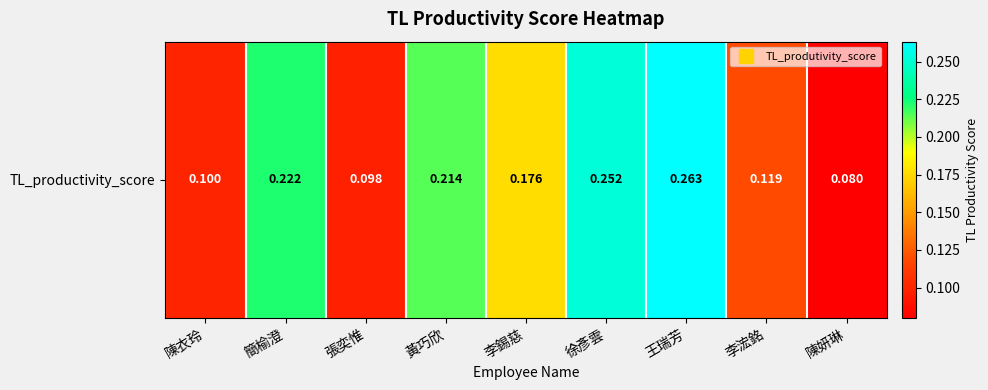

What is the minimum value shown in the chart?

0.1